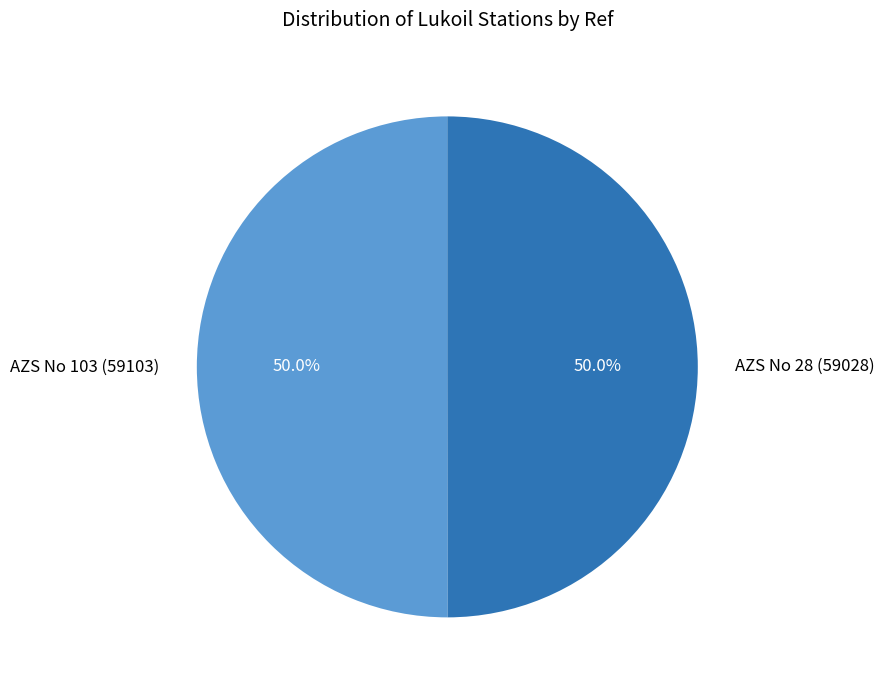

Do AZS No 103 (59103) and AZS No 28 (59028) together represent more than half of the pie?

Yes